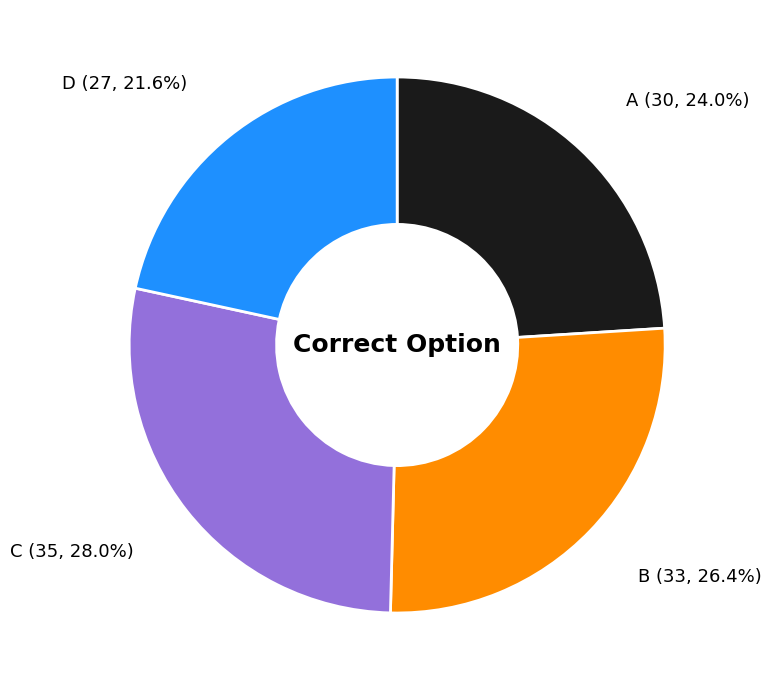

To the nearest percent, what portion does C represent?

28%